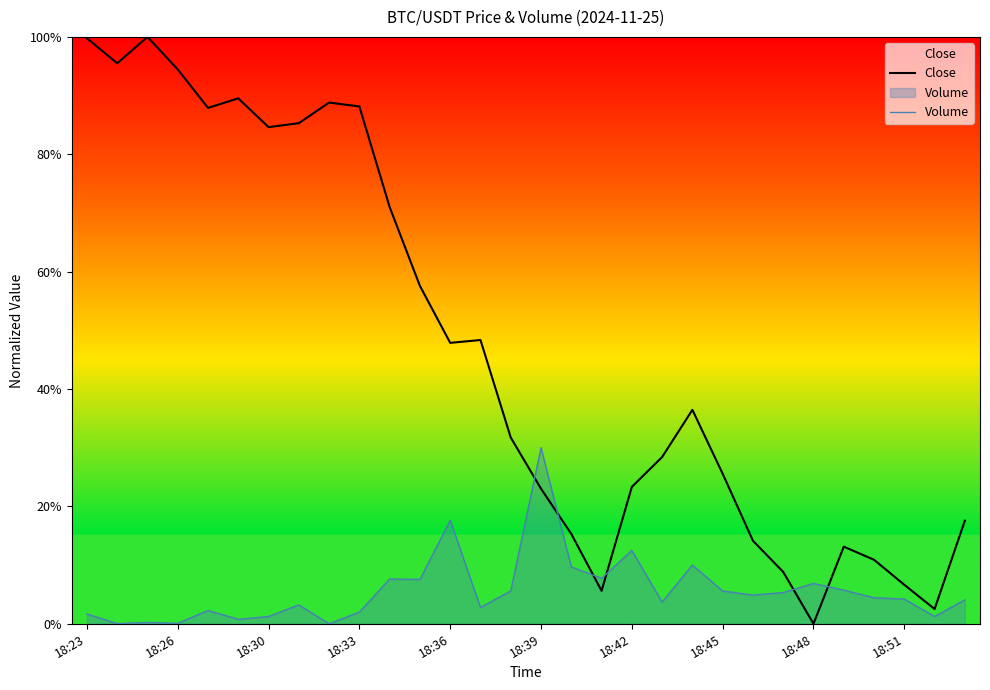

What are all the series names shown in the legend?

Close, Volume